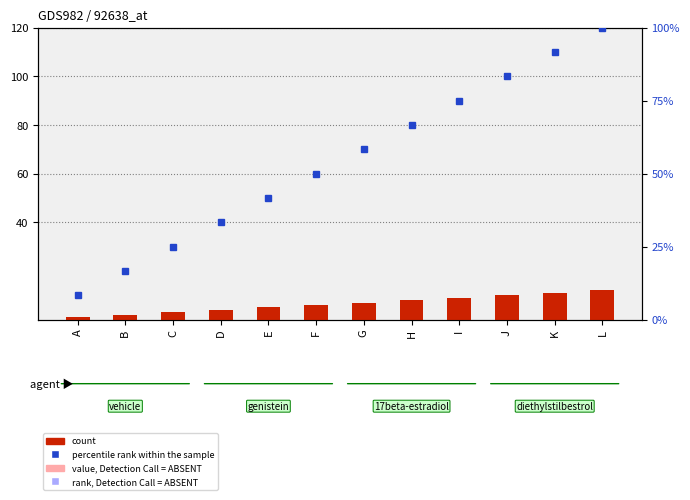

What is the spread (max minus min) of values at H?

58.7